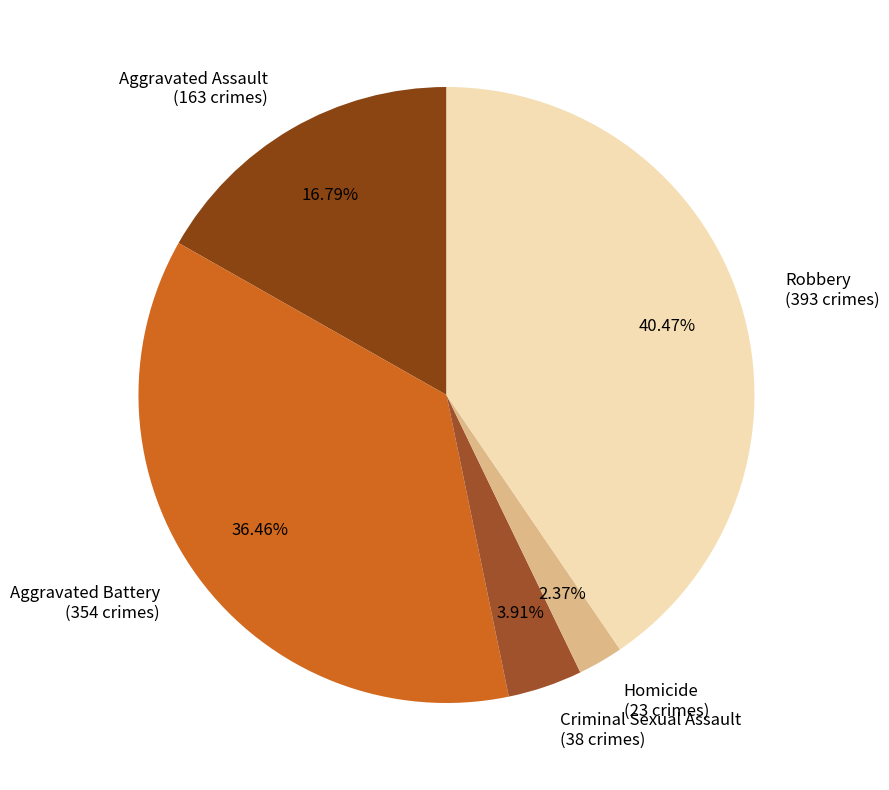

Between Robbery and Homicide, which is larger?

Robbery